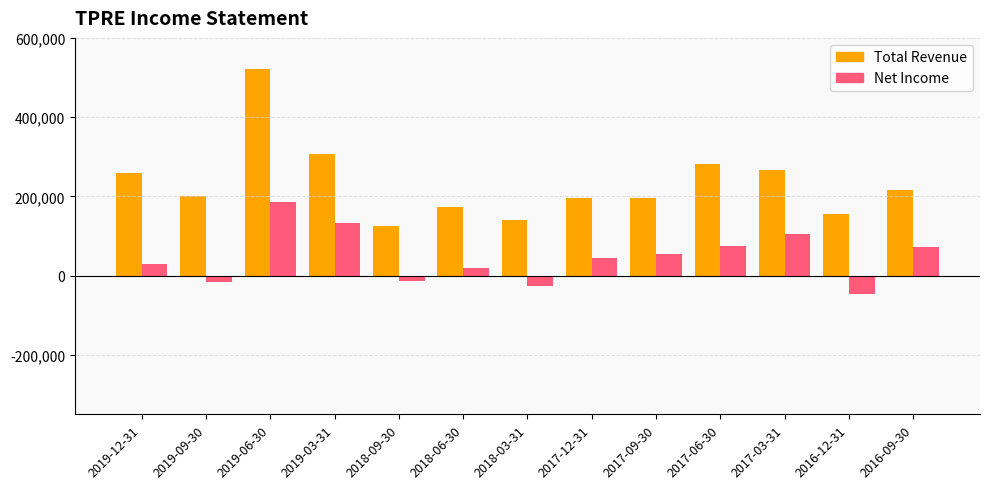

Where does the Net Income series first go above 44300?

2019-06-30